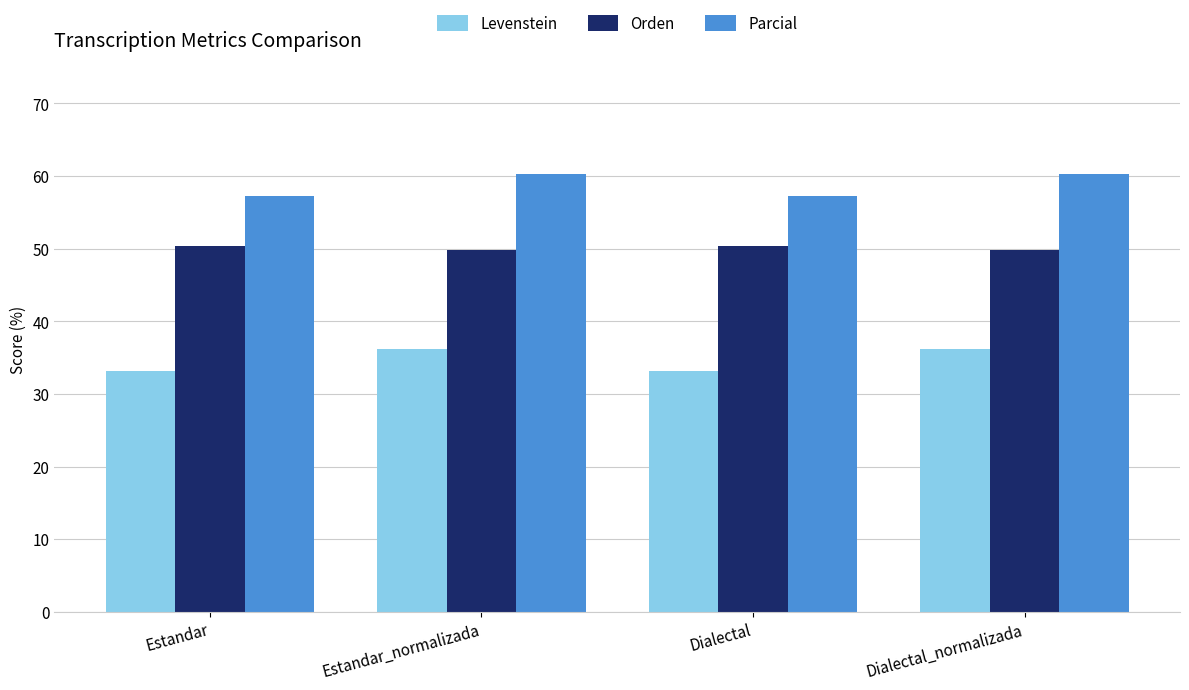

How many bars are there in total?

12